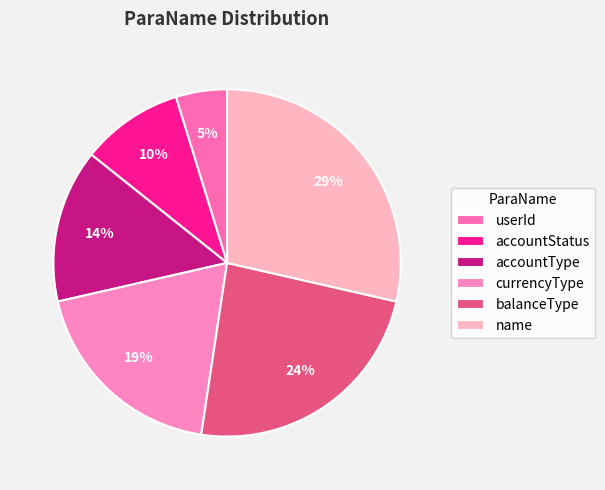

Is there a majority slice in this chart?

No